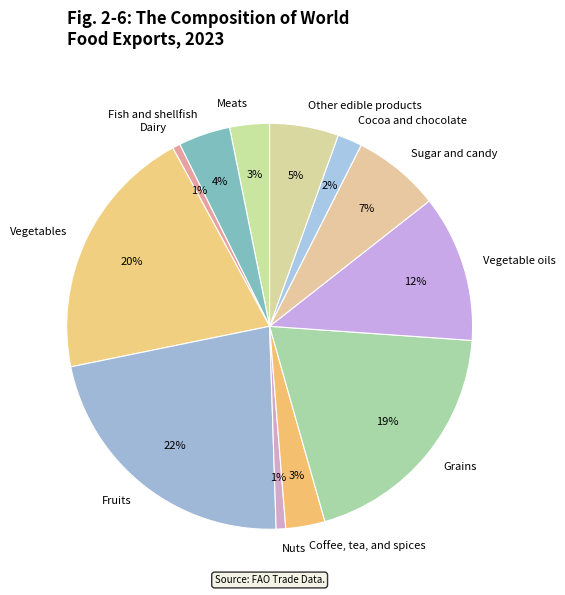

How many segments does this pie chart have?

12